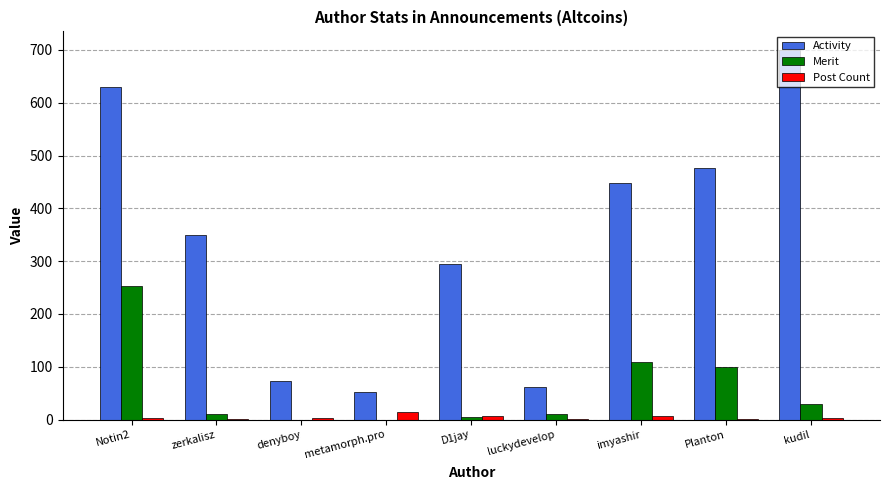

What are all the series names shown in the legend?

Activity, Merit, Post Count